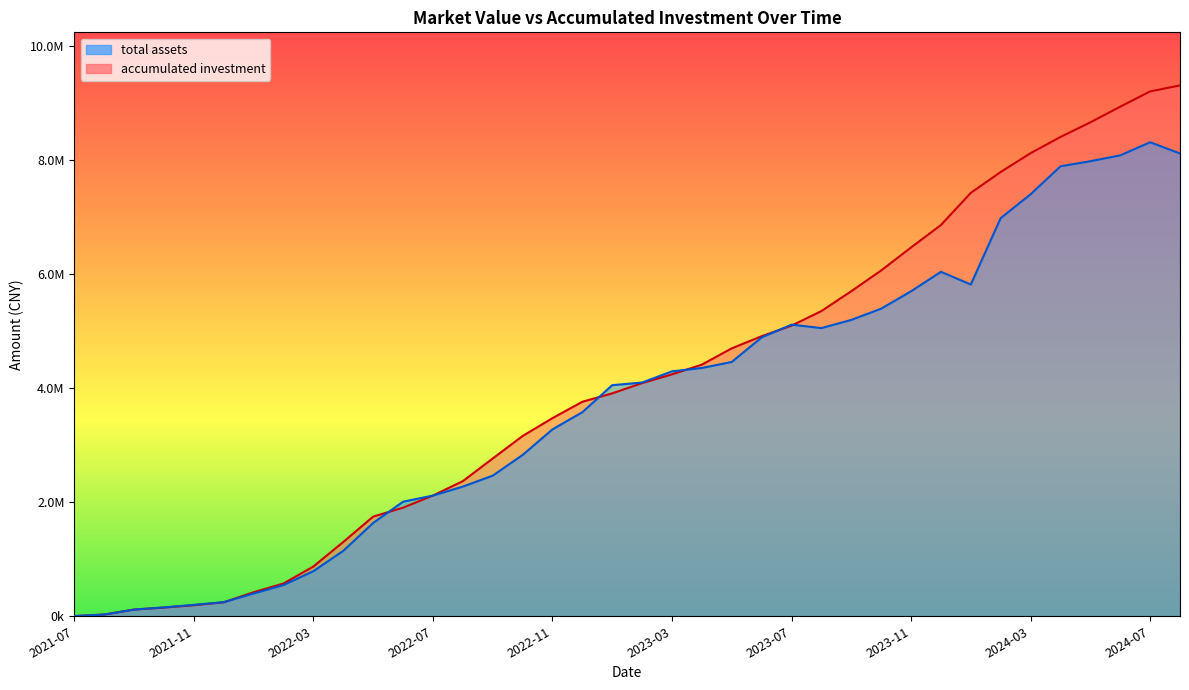

Where is the first local minimum for total assets?

2023-08